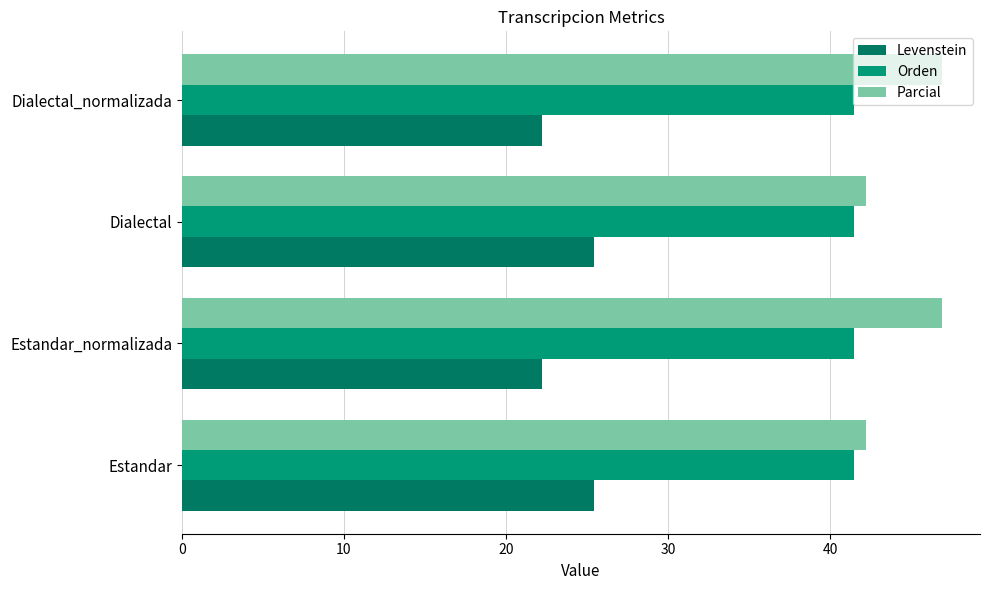

What is the value of the Parcial bar at the 2nd from the left?

46.9